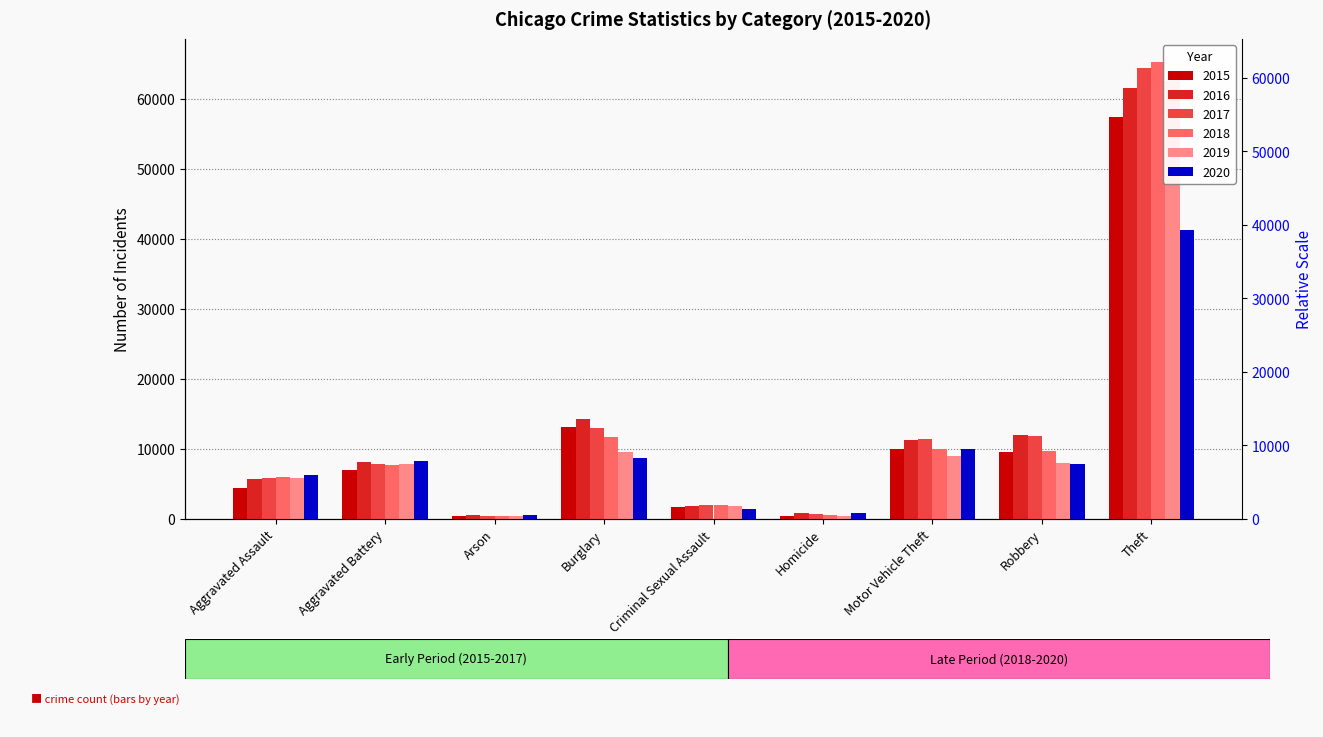

What is the greatest value displayed?

65287